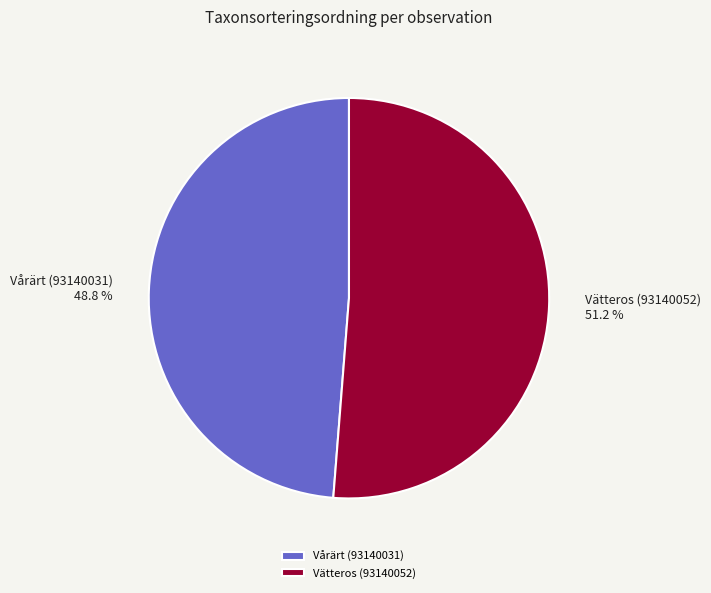

What is the majority slice?

Vätteros (93140052)